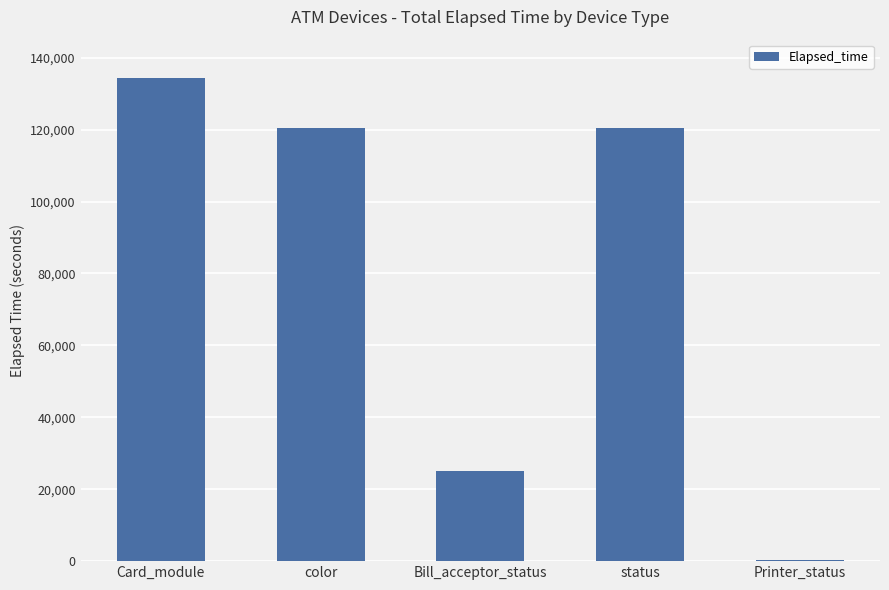

What is the greatest value displayed?

134456